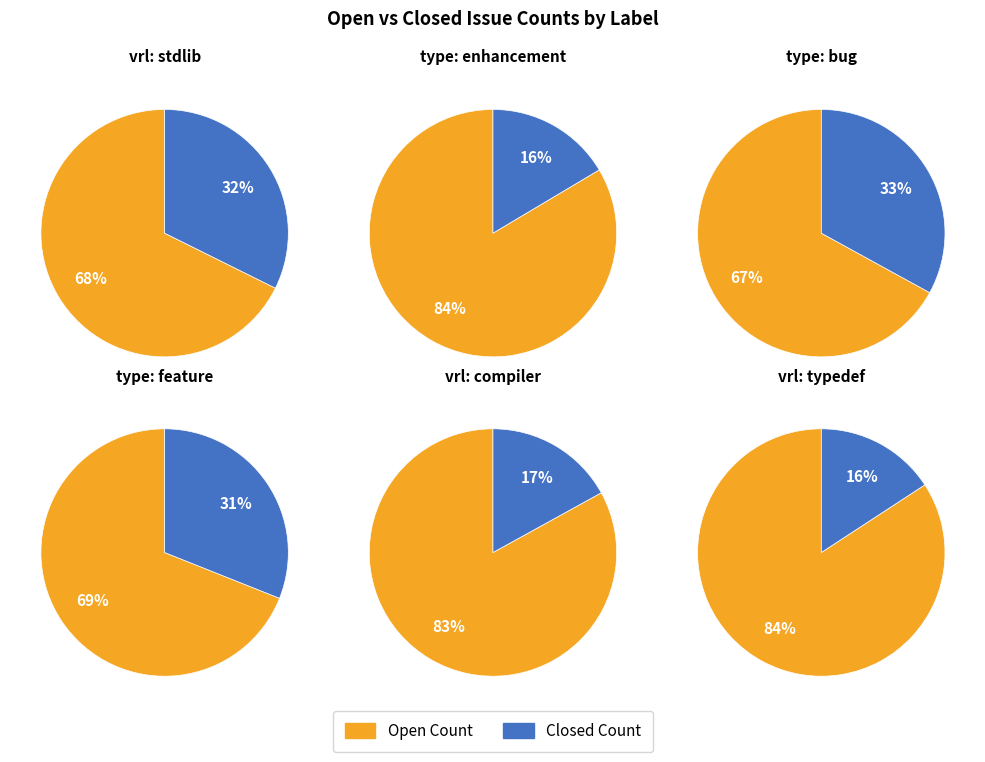

Is fuzz the majority of the pie?

No